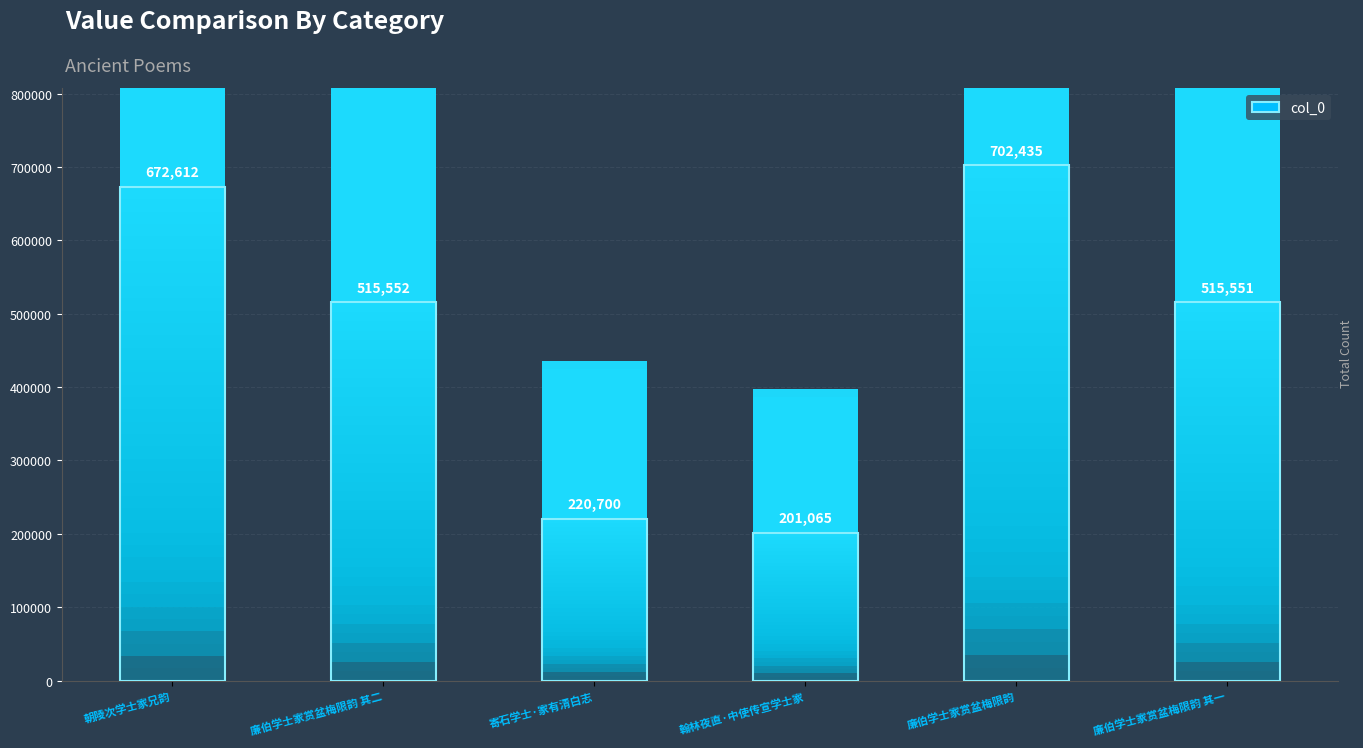

What is the maximum value shown in the chart?

702435